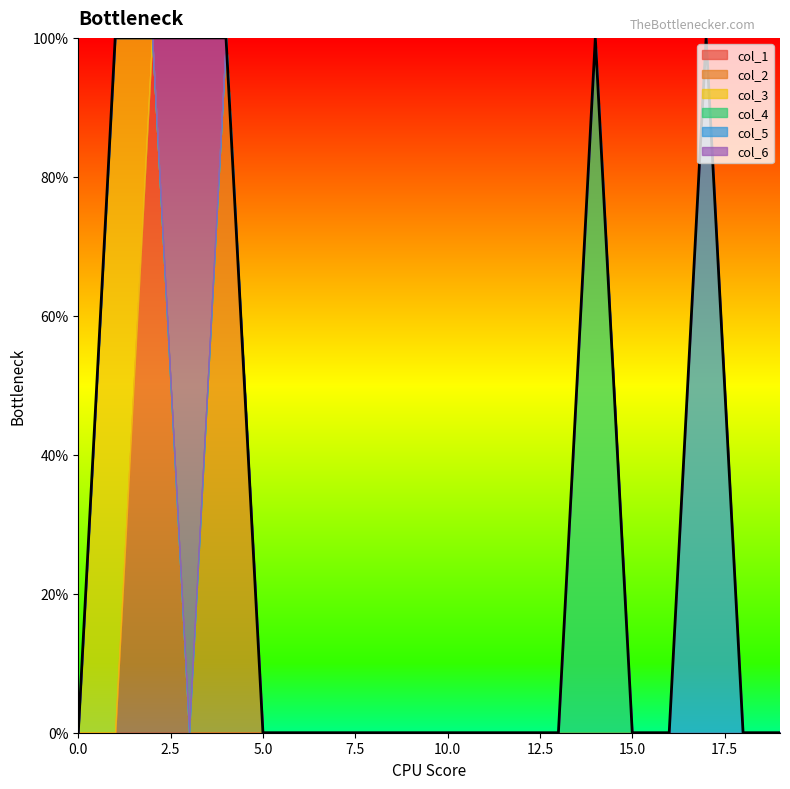

Is it true that col_6 equals 0 at 0?

True